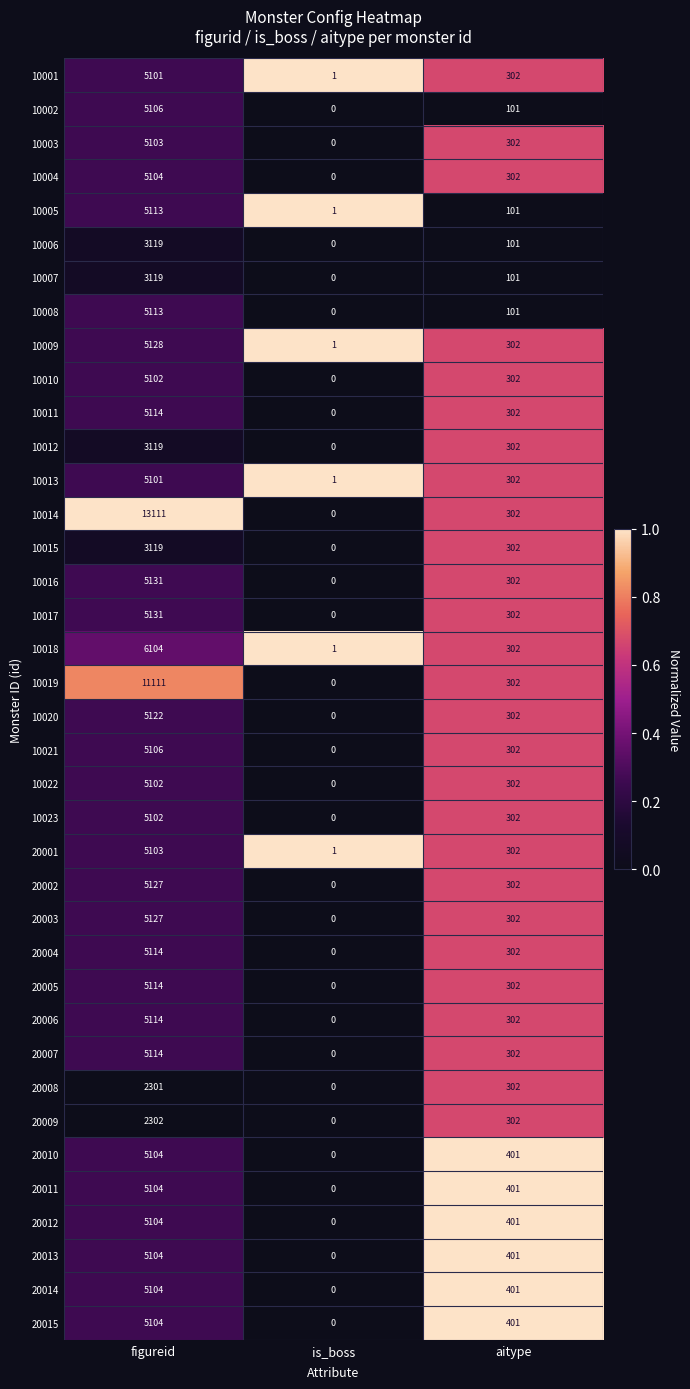

List the labels in order of 10004 value, largest first.

figureid, aitype, is_boss